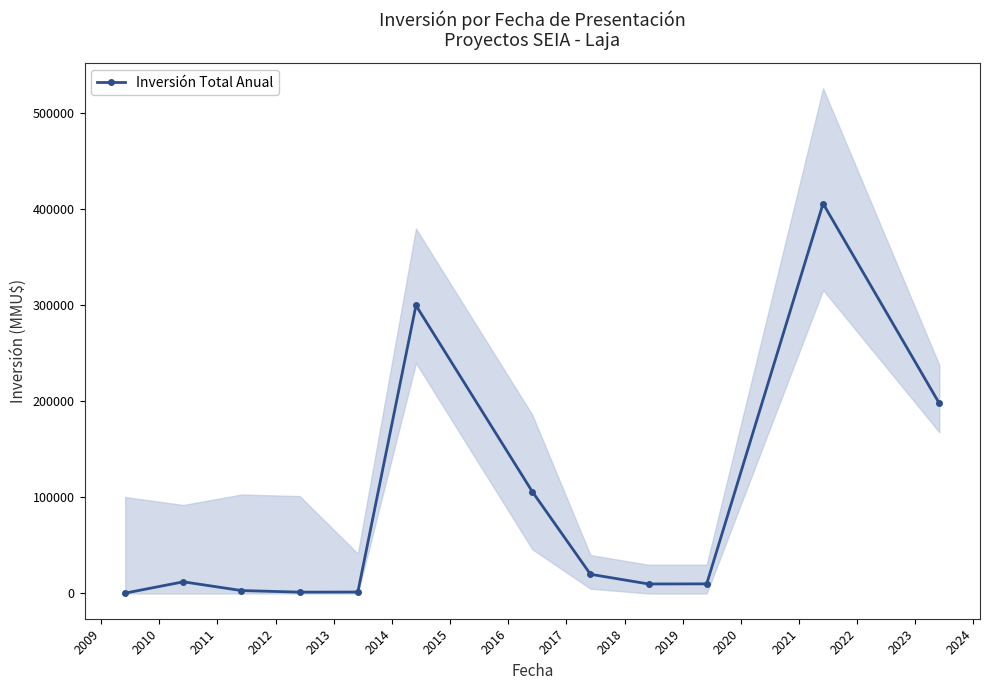

How many distinct data groups are displayed?

1